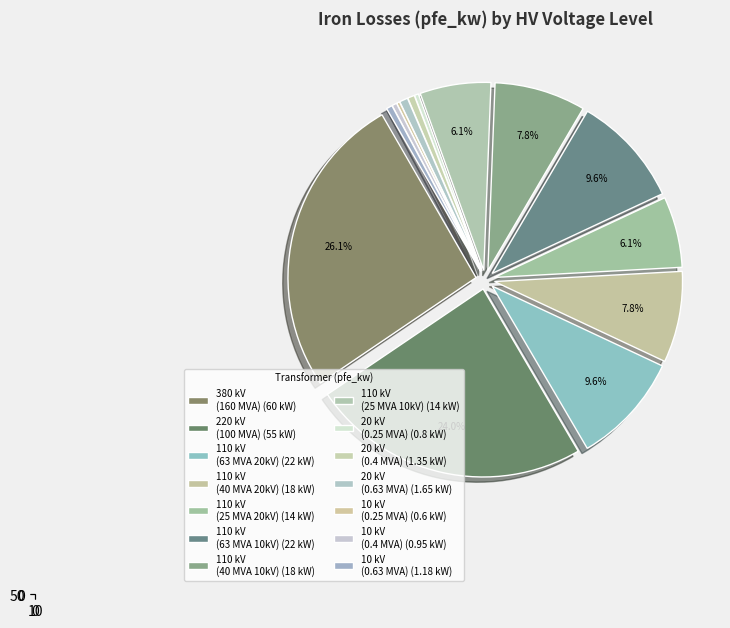

Does 110 account for over 50% of the chart?

No